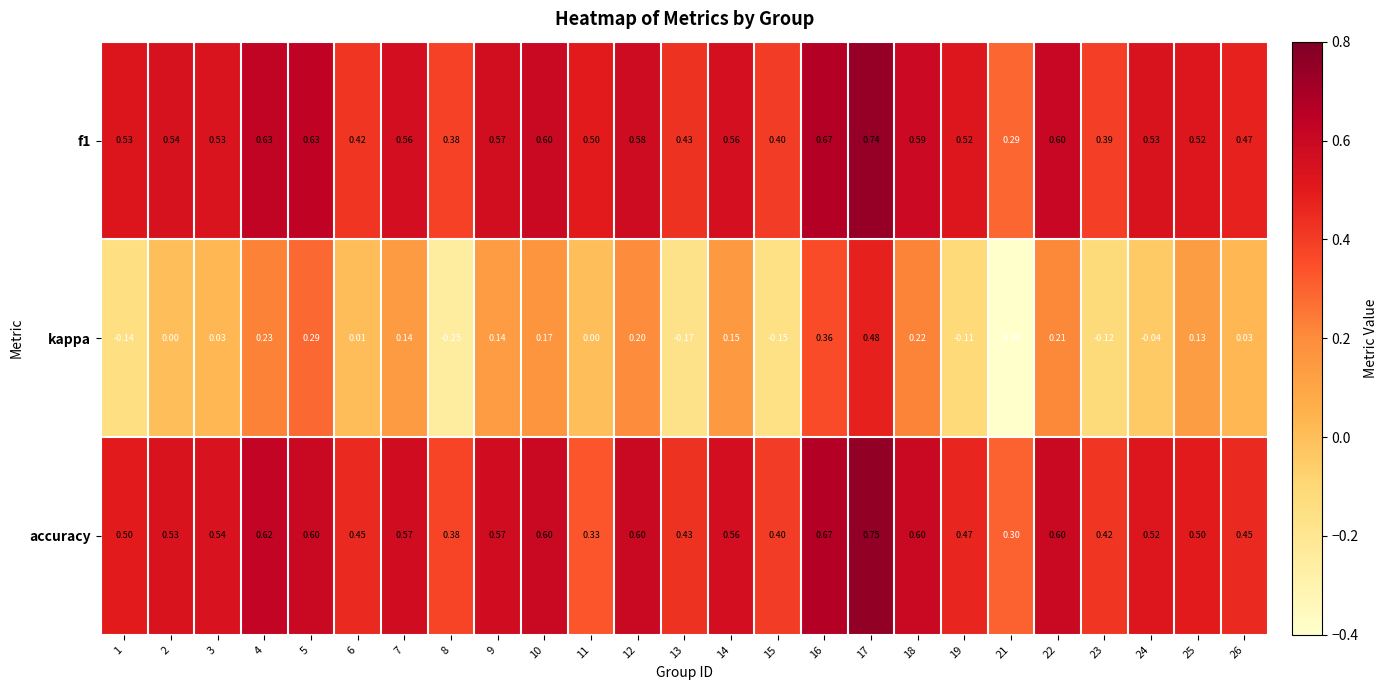

Which series has the largest range (max minus min)?

kappa